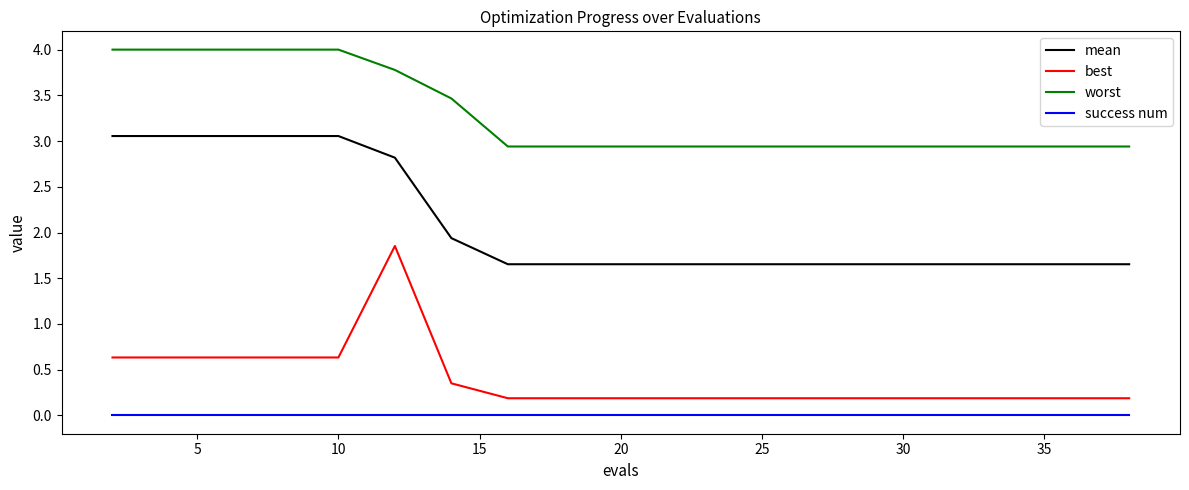

List the series in order of their peak value, highest first.

worst, mean, best, success num